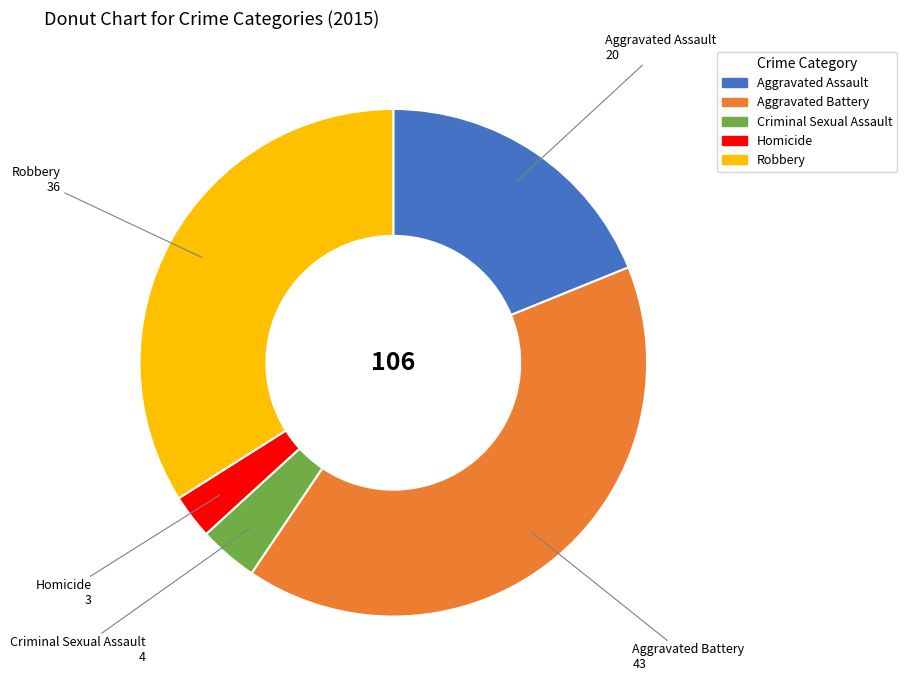

How many slices are in this pie chart?

5